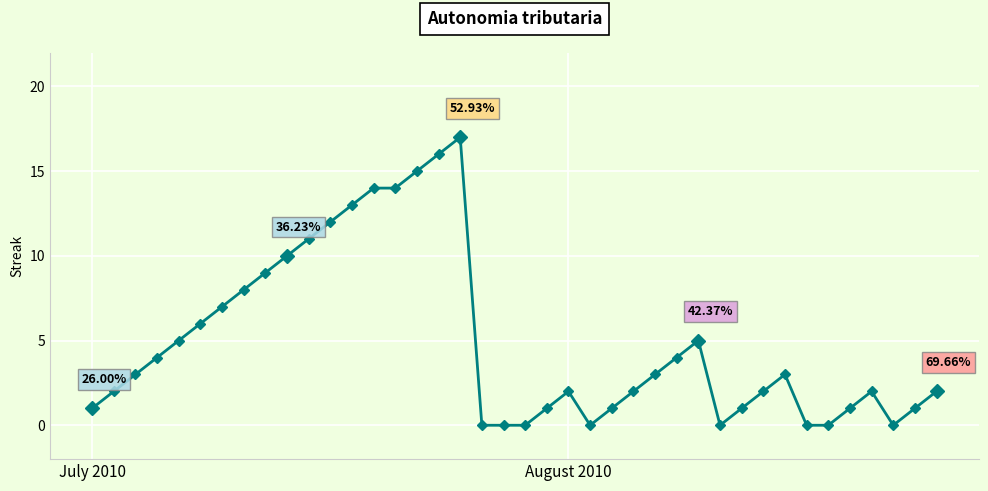

What is the difference between the maximum and second lowest values?

17